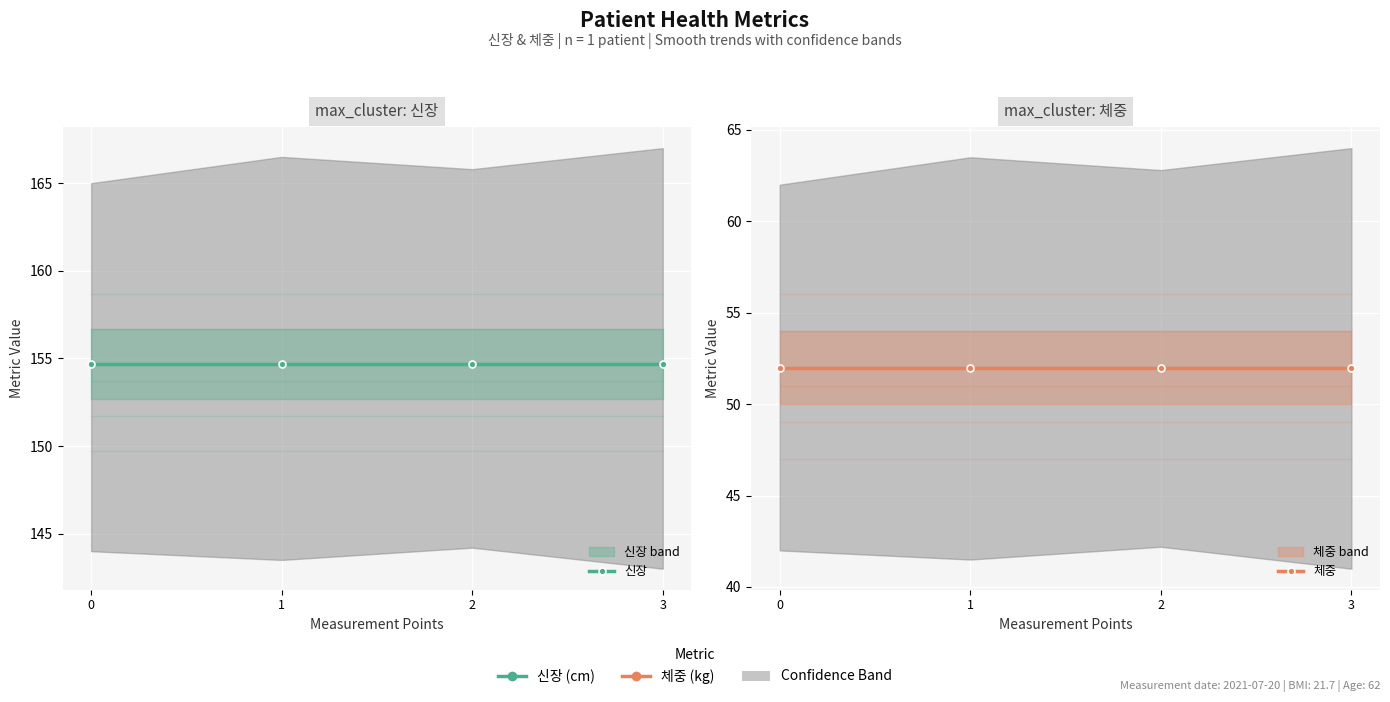

The 신장 series shows 154.7 at 0. True or false?

True